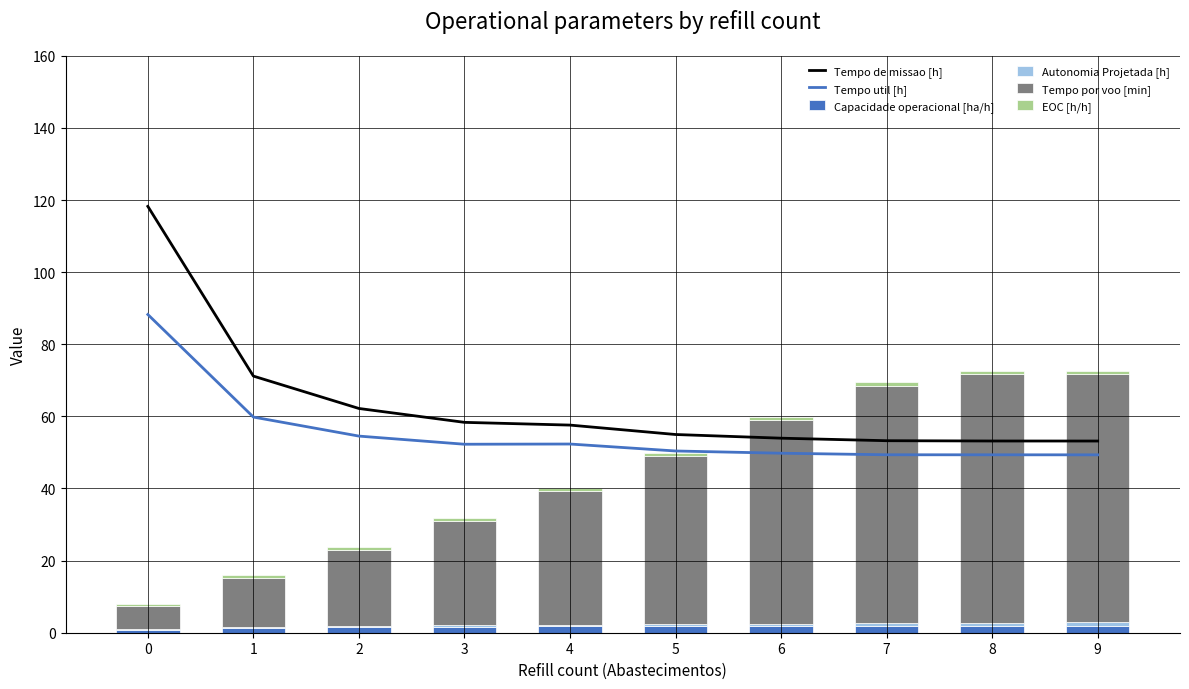

What is the difference between the maximum and minimum values in the Autonomia Projetada [h] series?

0.9